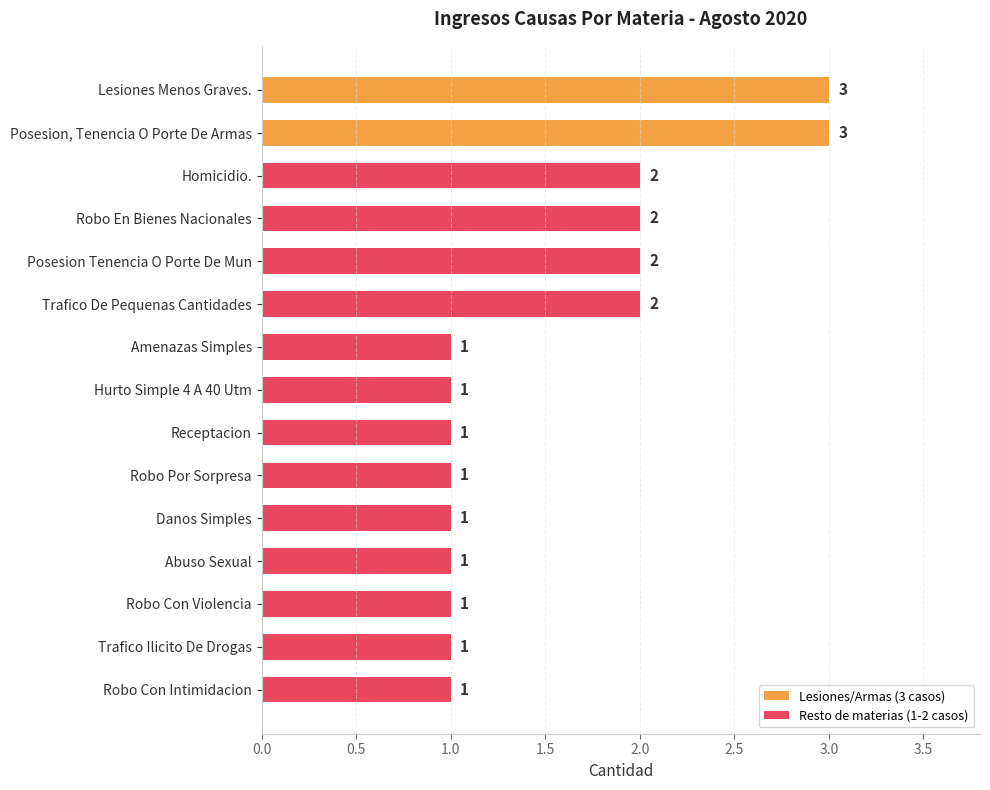

Approximately how many times larger is the value at Robo Con Violencia compared to Robo Por Sorpresa?

1.0